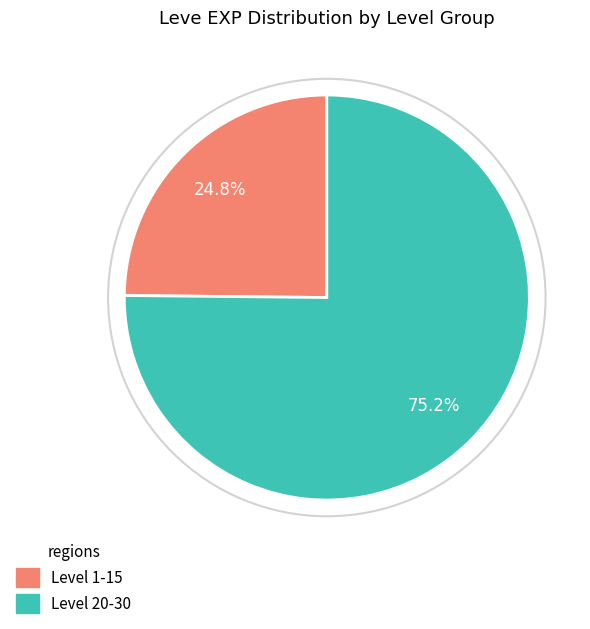

Is there any slice that represents more than half of the pie?

Yes